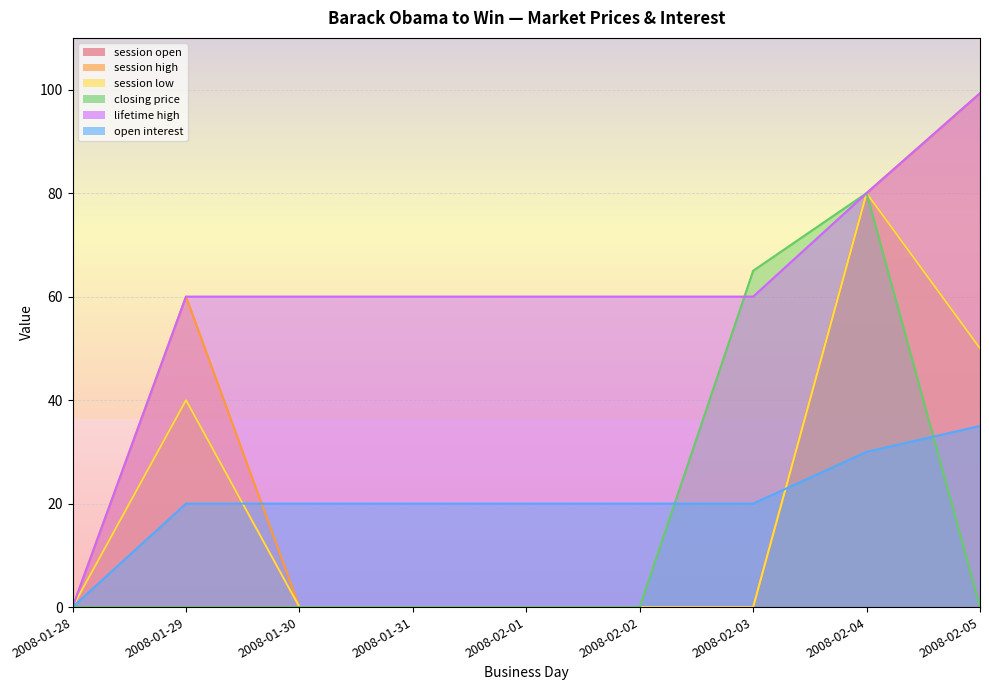

Between 2008-01-29 and 2008-02-03, which series saw the biggest shift?

closing price